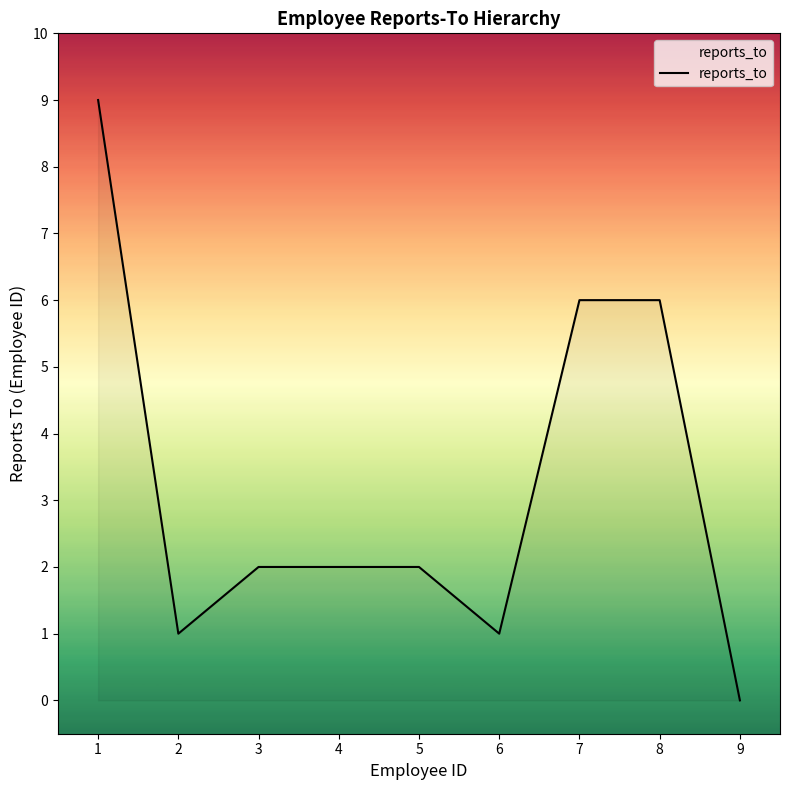

Is it true that the value at 2 is 1?

True